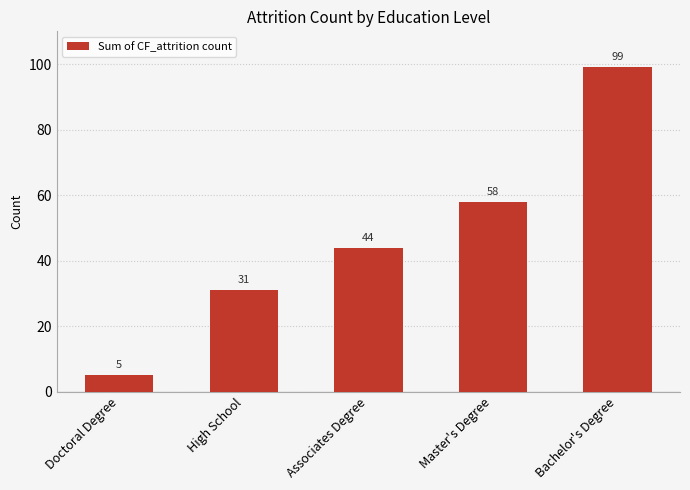

What is the greatest value displayed?

99